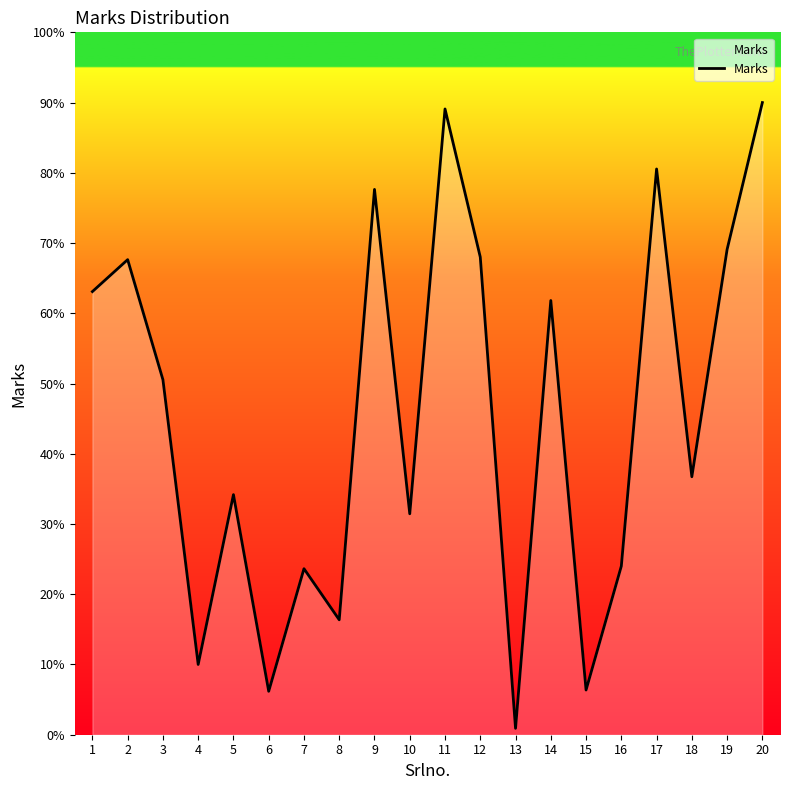

Does the chart display data point markers on the line(s)?

No